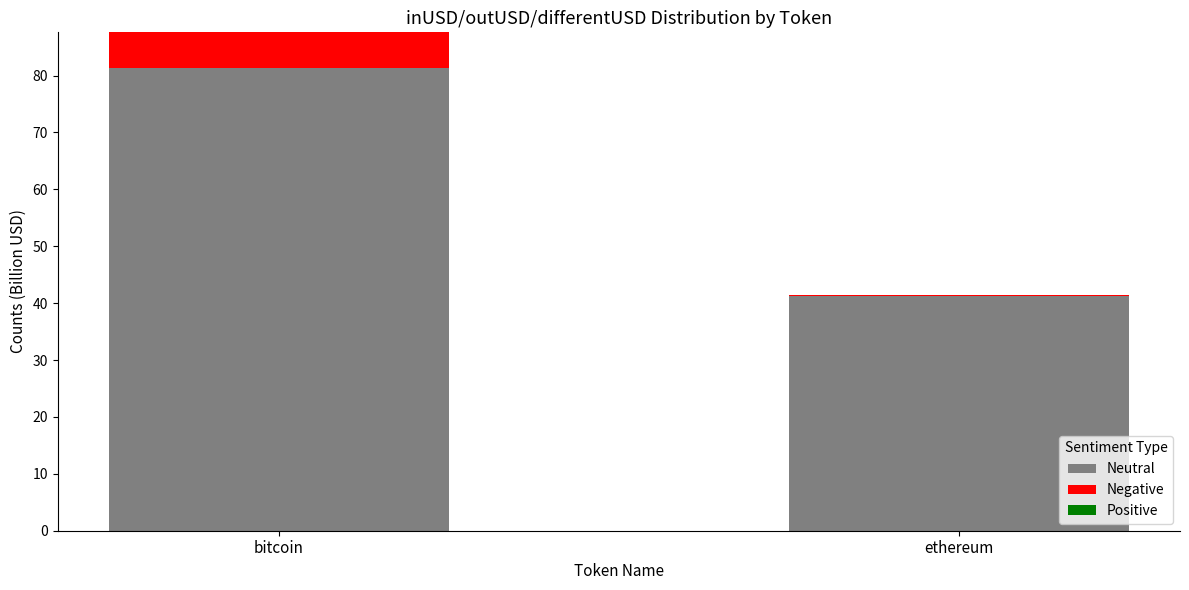

What is the total value across all series at bitcoin?

87.6